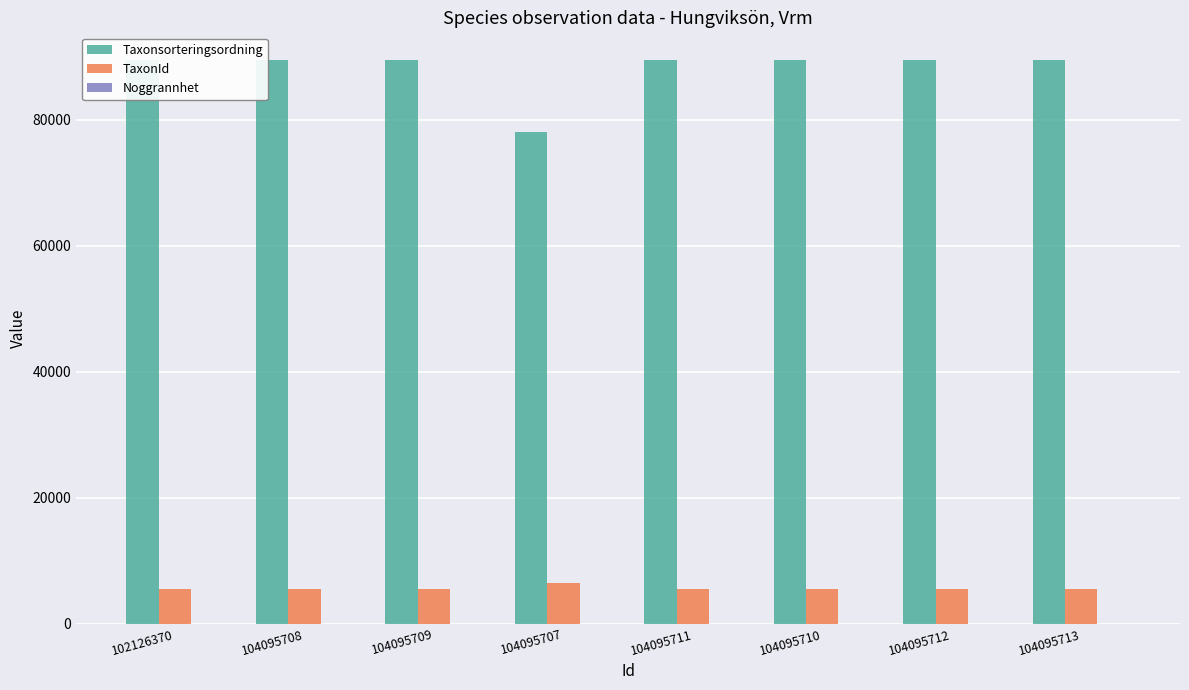

How many bars are there in each group?

3